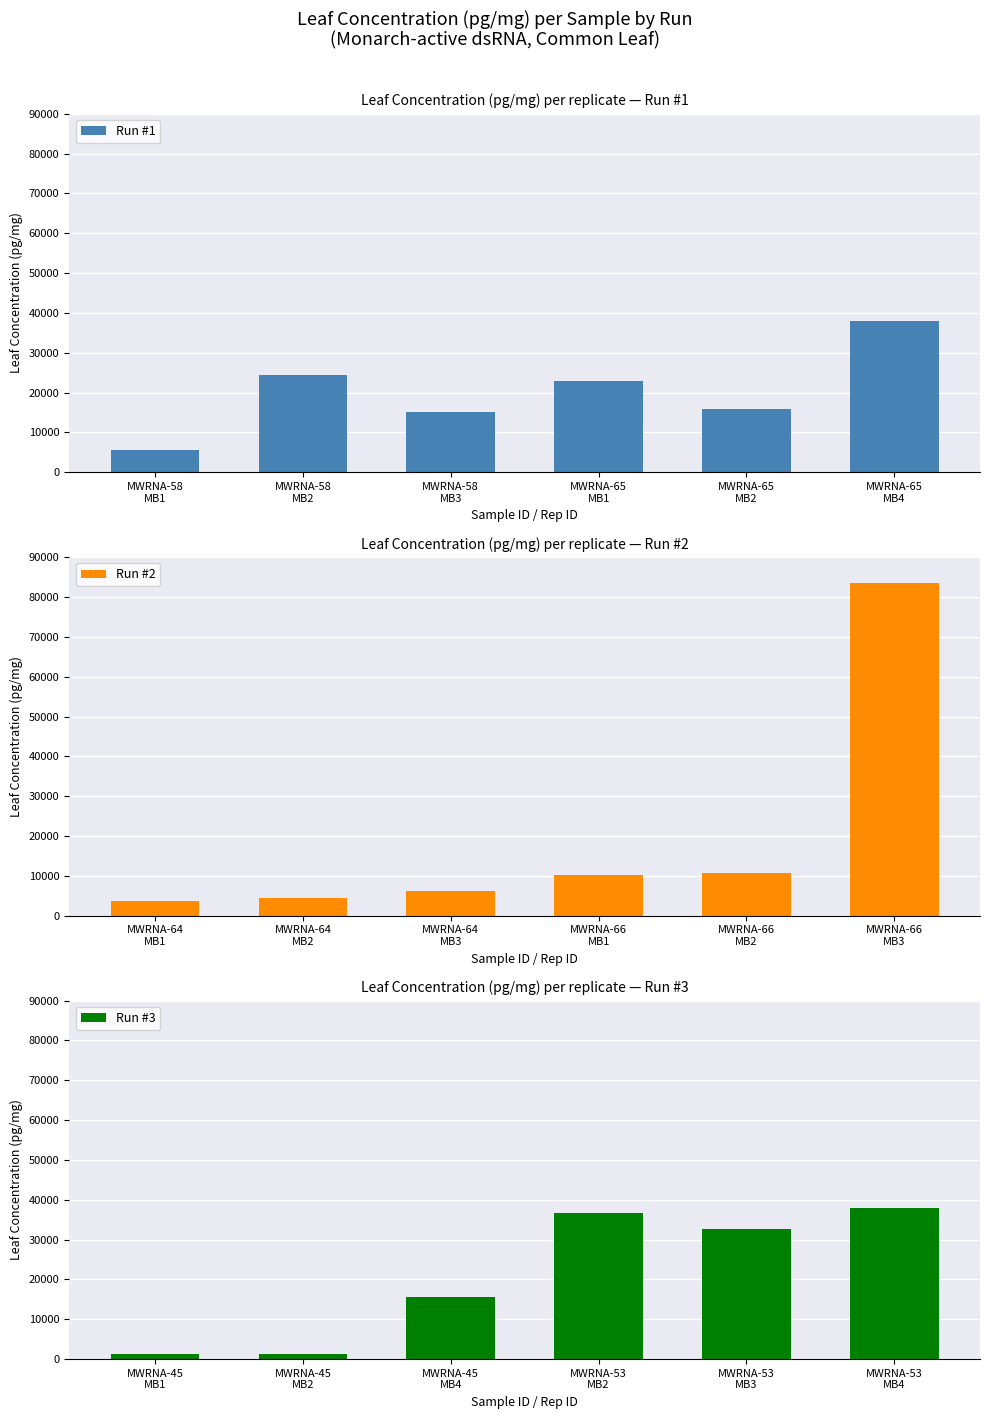

Rank the series by their average value, from highest to lowest.

Run #3, Run #1, Run #2